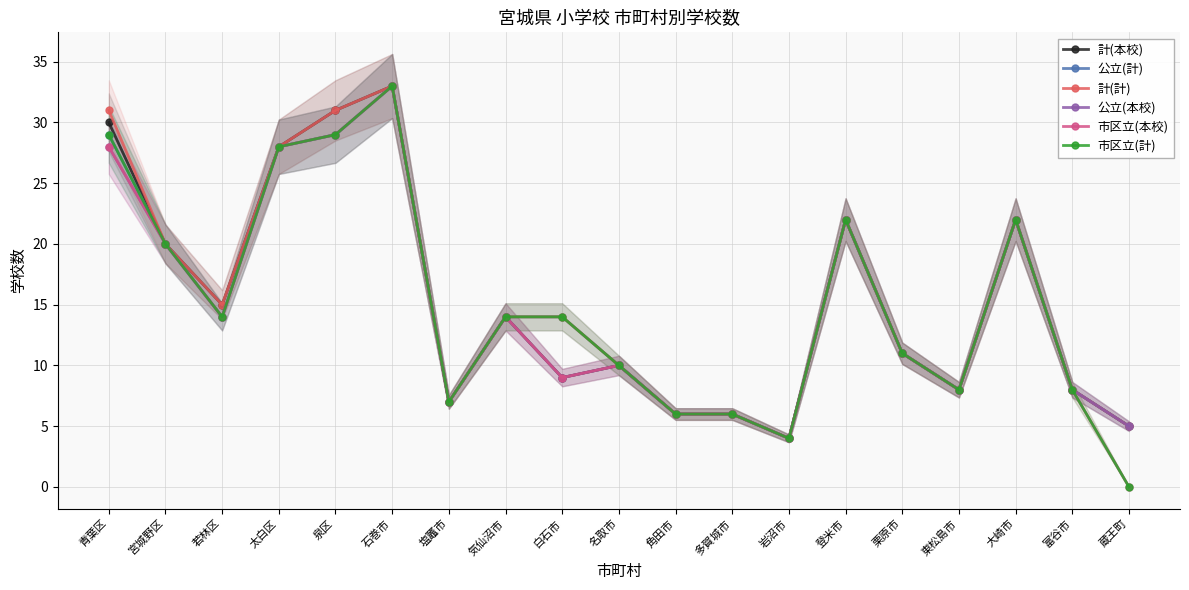

What is the sum of the 公立(計) values at 名取市 and 多賀城市?

16